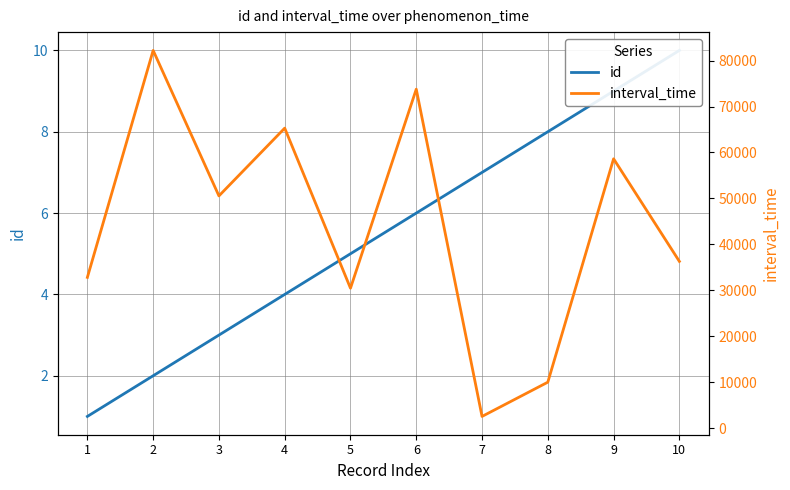

Reading left to right, what are all the values shown in this chart?

id: 1=1	2=2	3=3	4=4	5=5	6=6	7=7	8=8	9=9	10=10
interval_time: 1=32820	2=82216	3=50550	4=65296	5=30459	6=73779	7=2554	8=10006	9=58627	10=36298